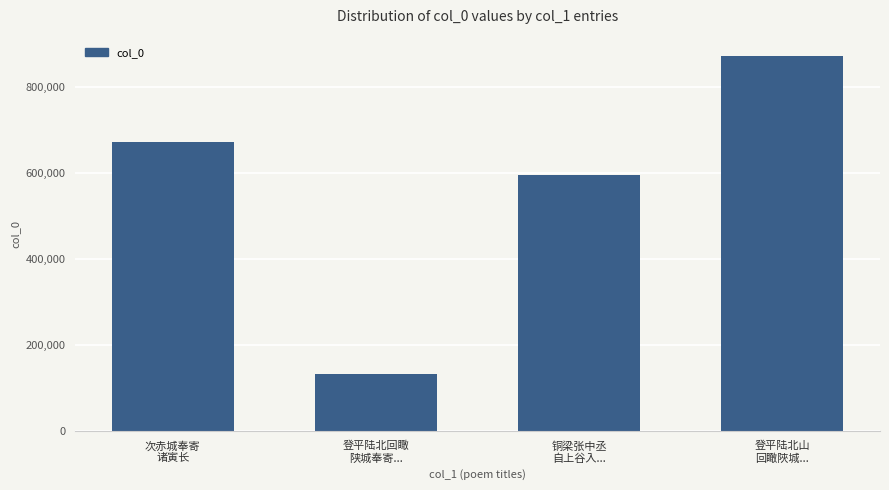

The value at 登平陆北山
回瞰陜城... is 870224. True or false?

True